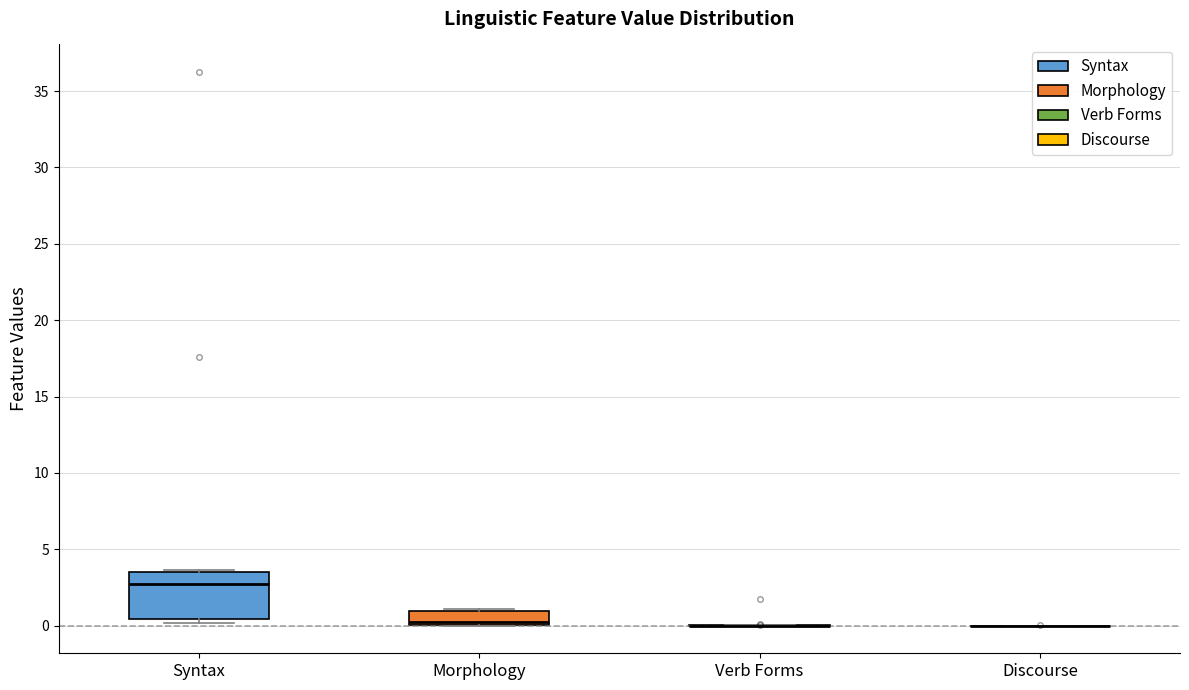

Reading left to right, read every box against the y-axis: the position of its median line, the range the box covers, and the ends of its whiskers. The values are not printed on the chart, so give them approximately, as read against the axis.

Syntax: median 2.5, box 0.5 to 3.5, whiskers 0.0 to 3.5
Morphology: median 0.0 (just above the box's lower edge), box 0.0 to 1.0, whiskers 0.0 to 1.0
Verb Forms: box collapsed to a line at 0.0, whiskers 0.0 to 0.0
Discourse: box collapsed to a line at 0.0, whiskers 0.0 to 0.0